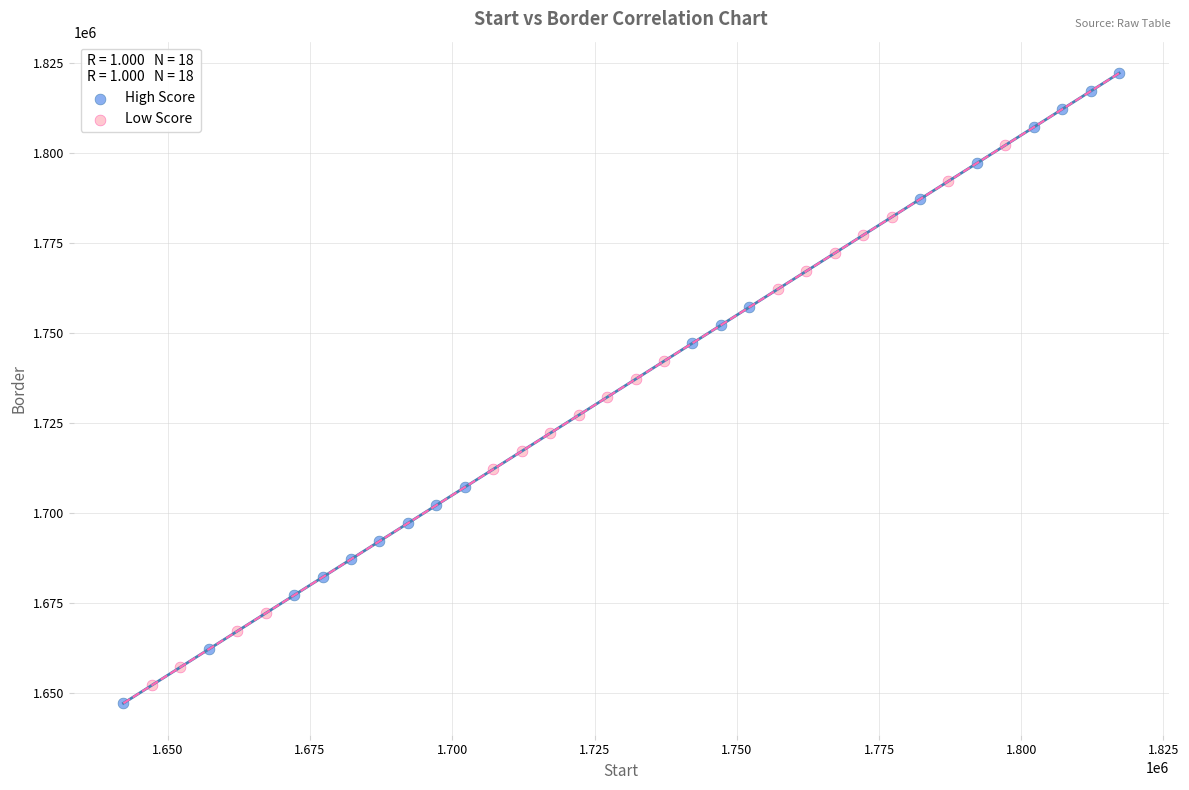

Which series reaches the minimum Y coordinate?

High Score